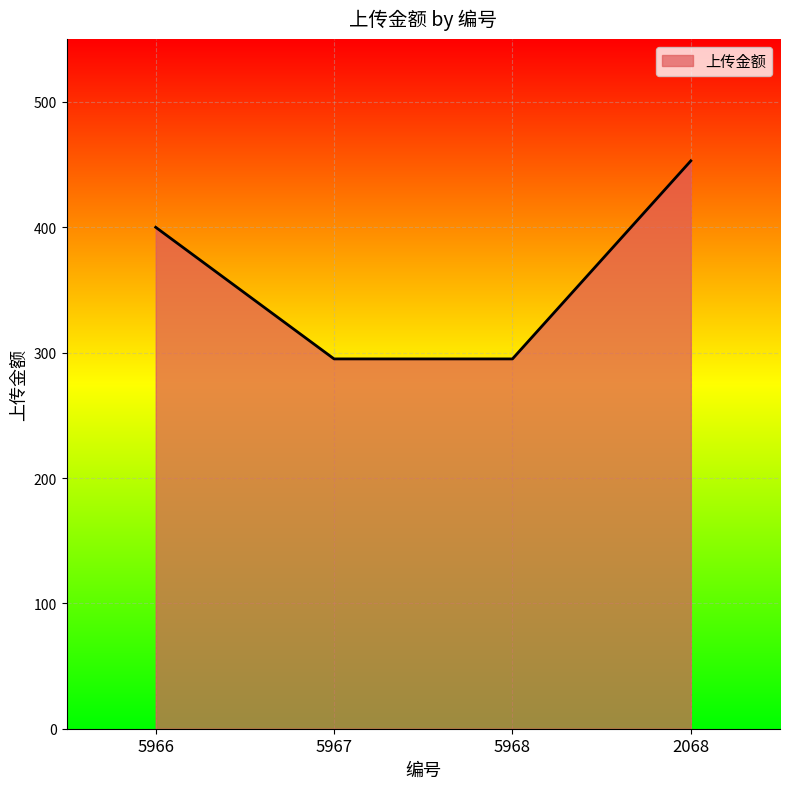

What is the change in value from 5966 to 5968?

-105